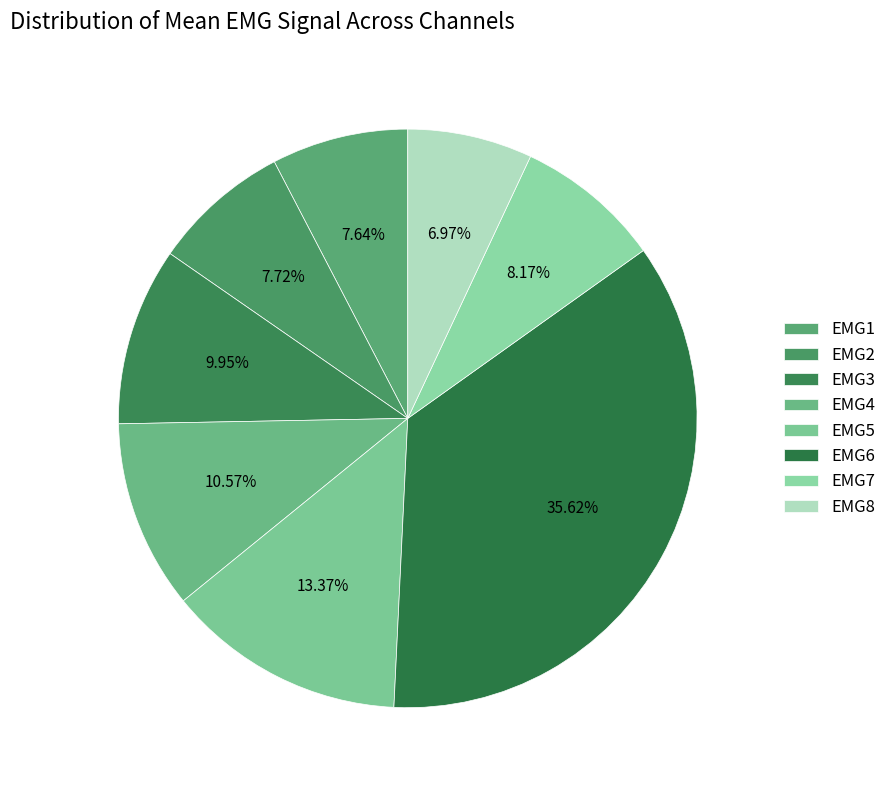

Count the number of slices in the pie.

8